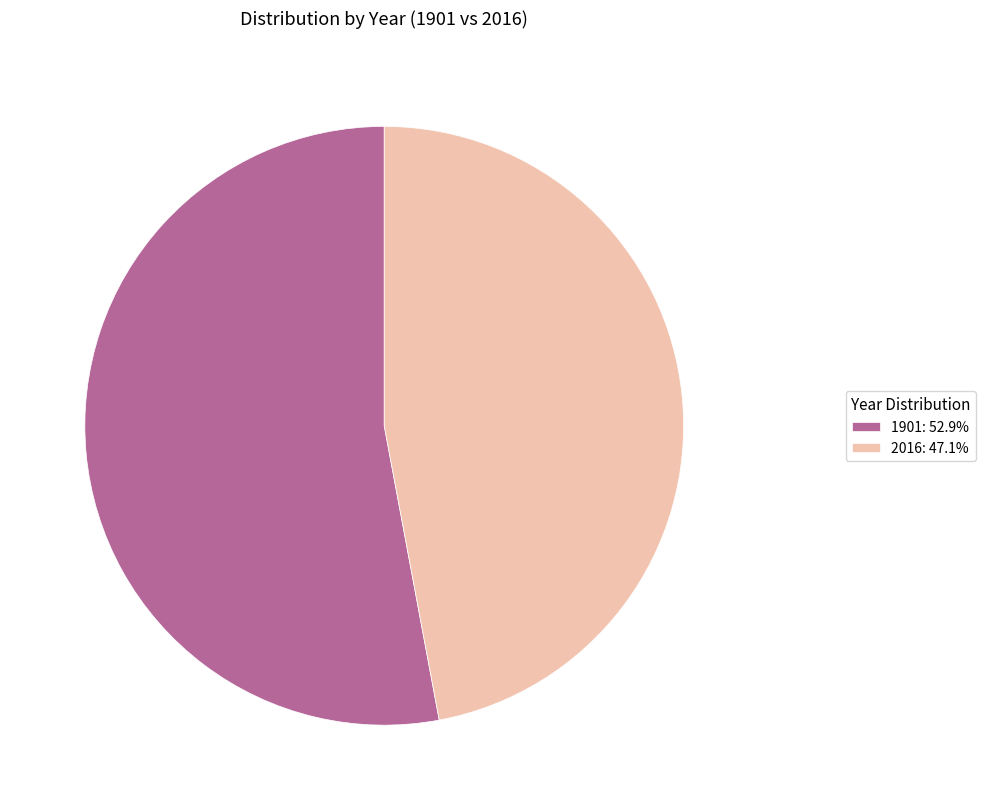

Is 2016: 47.1% the majority of the pie?

No